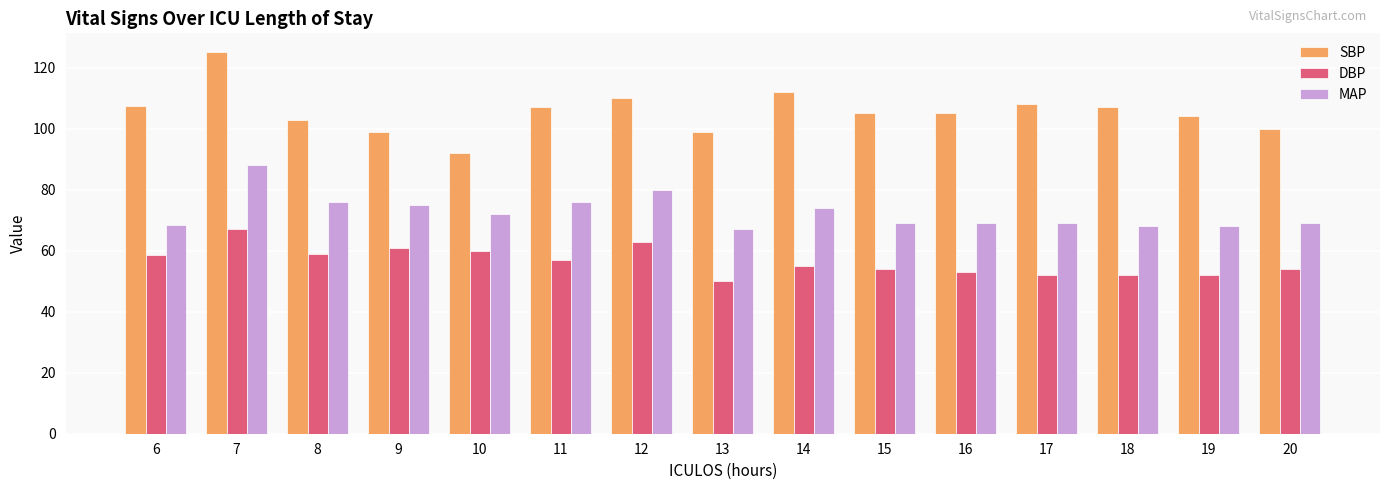

What is the minimum value for MAP?

67.0